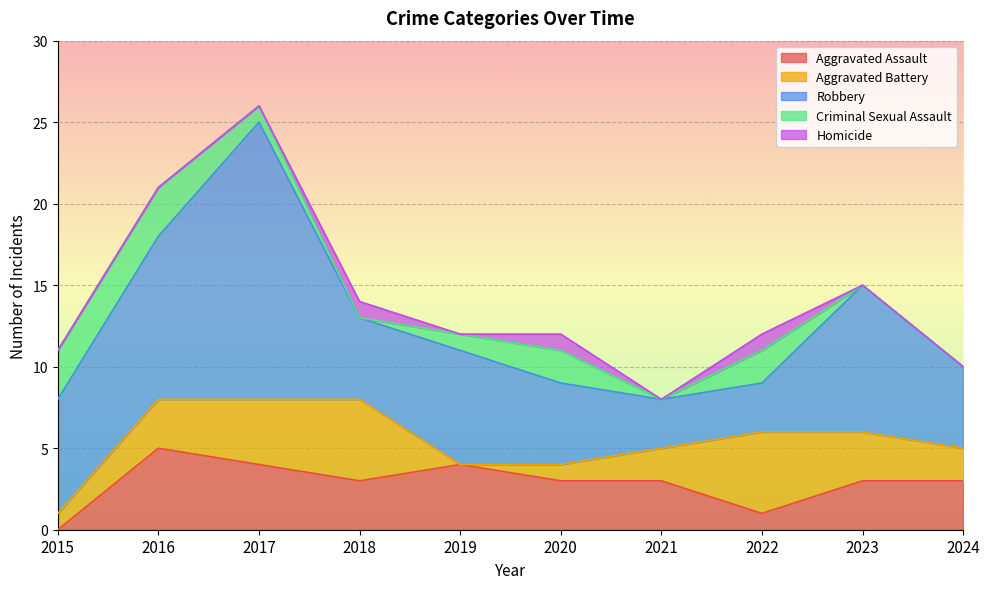

Count the number of data series in this chart.

5